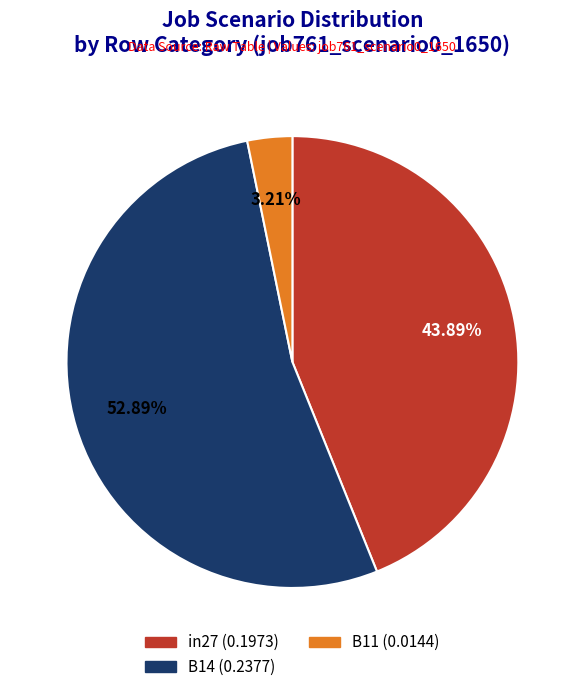

True or false: B14 accounts for 53% of the total.

True